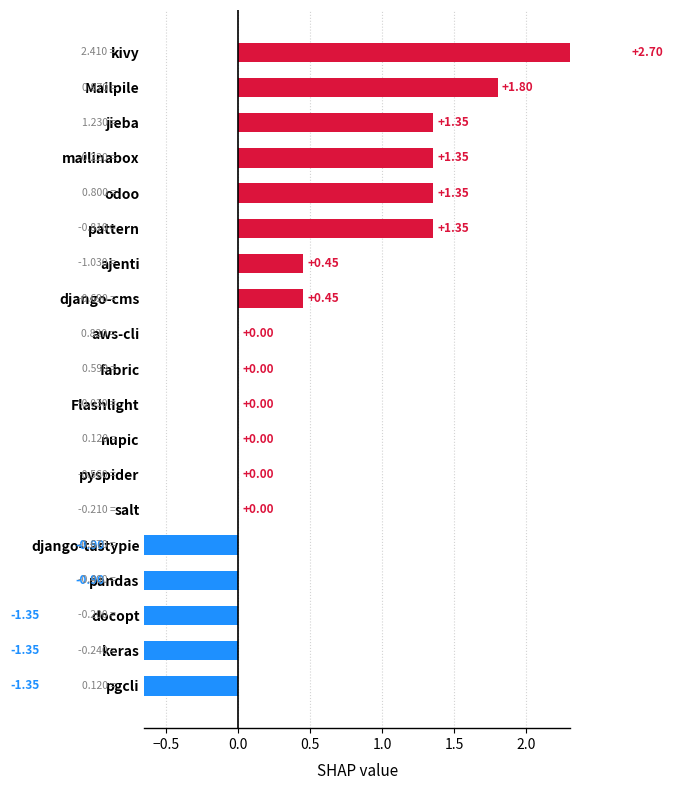

How many data points are less than 0?

5